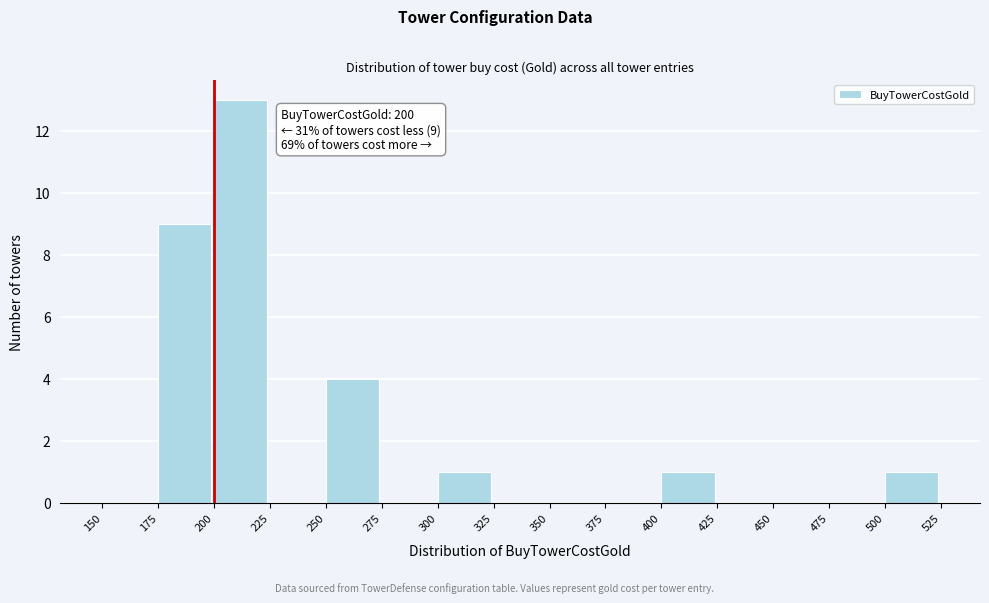

Over which range of the x-axis is the bar tallest?

200 to 225